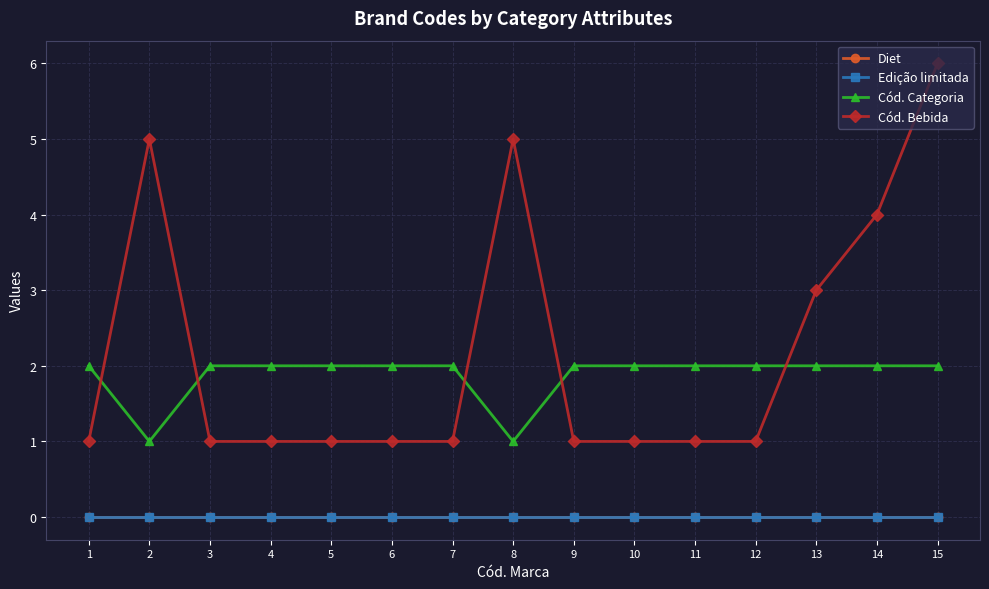

Does the chart have visible grid lines?

Yes